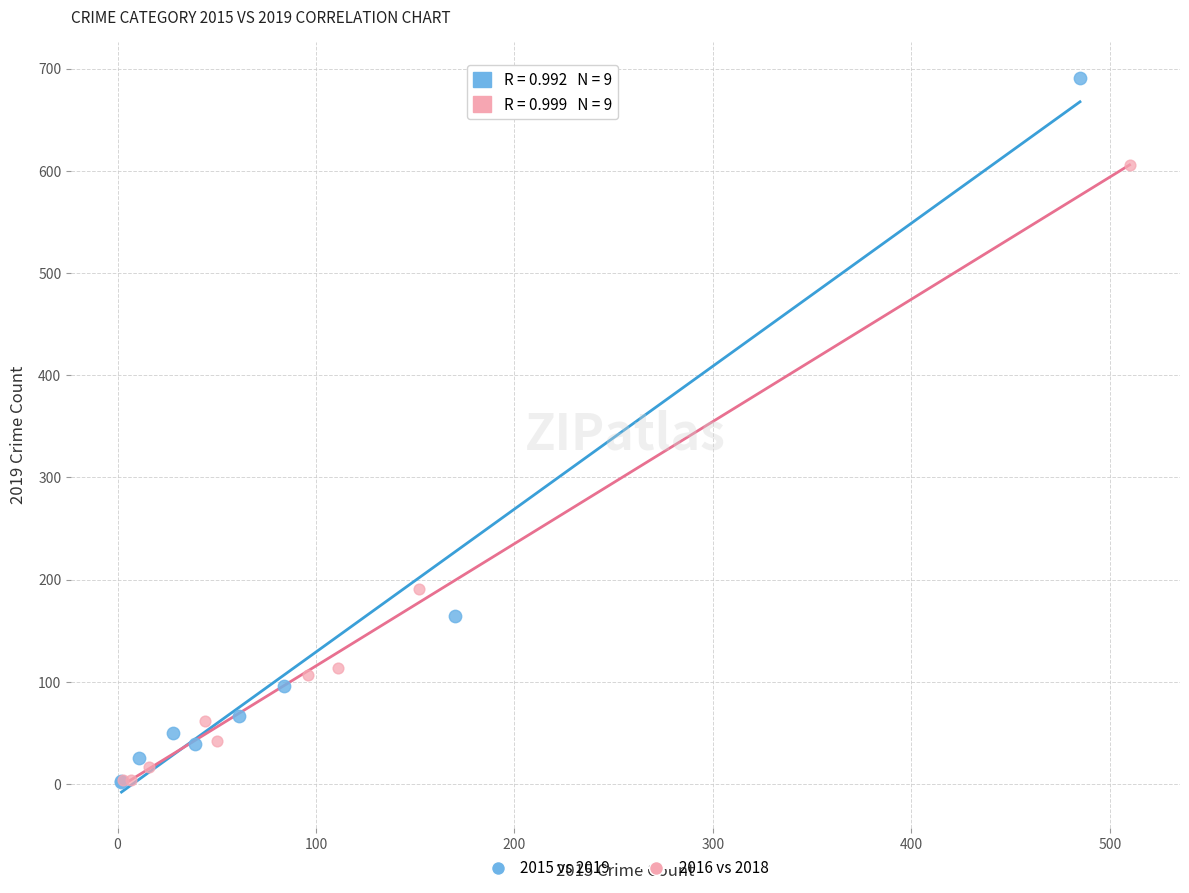

Which series contains the highest Y value?

2015 vs 2019